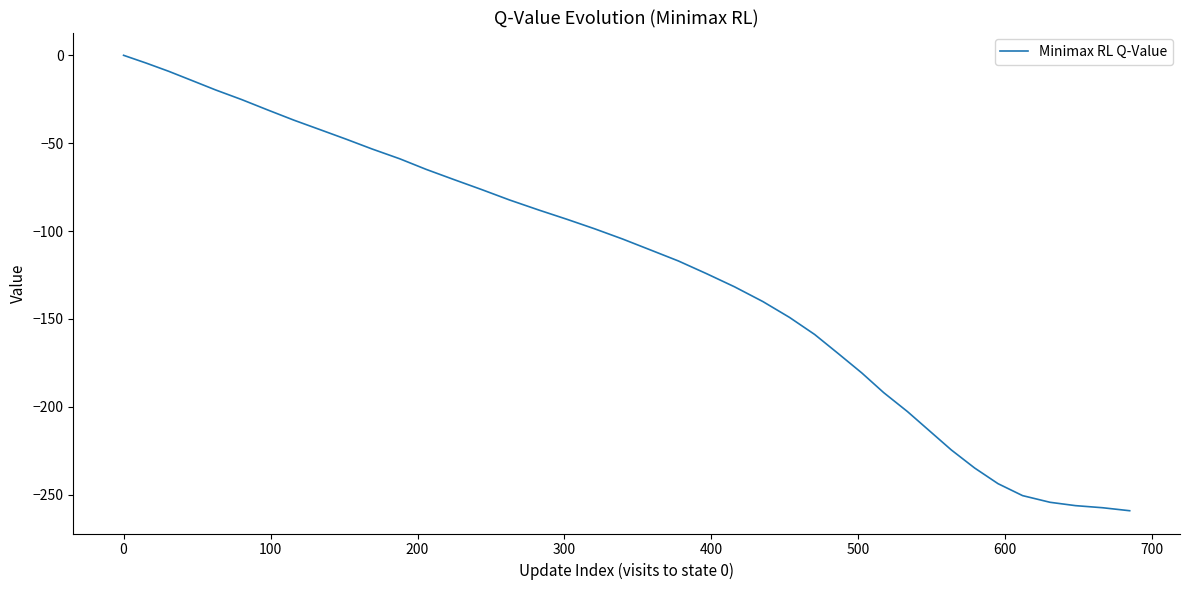

What is the smallest value displayed?

-259.1